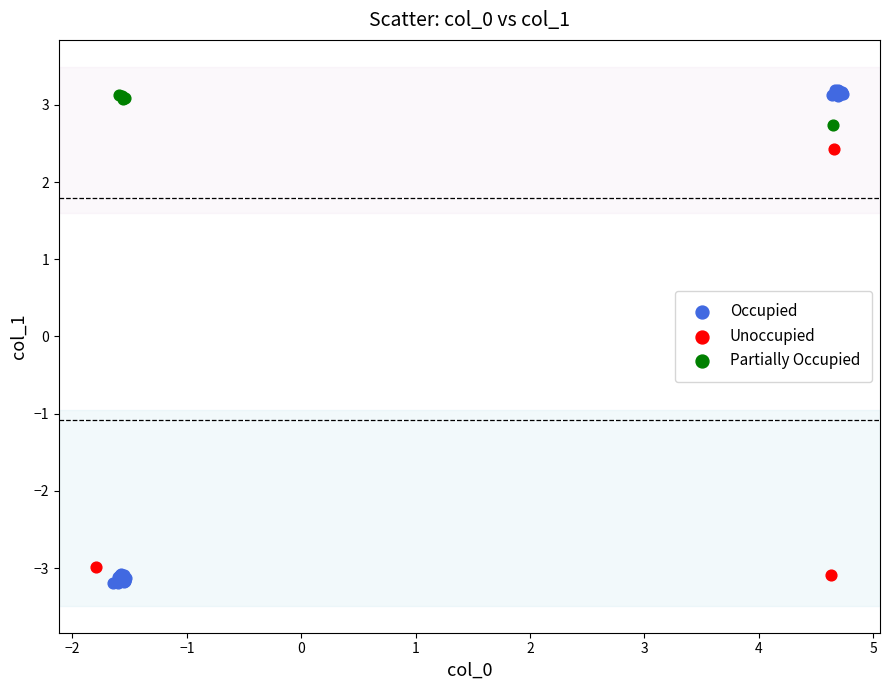

What are all the series names shown in the legend?

Occupied, Unoccupied, Partially Occupied